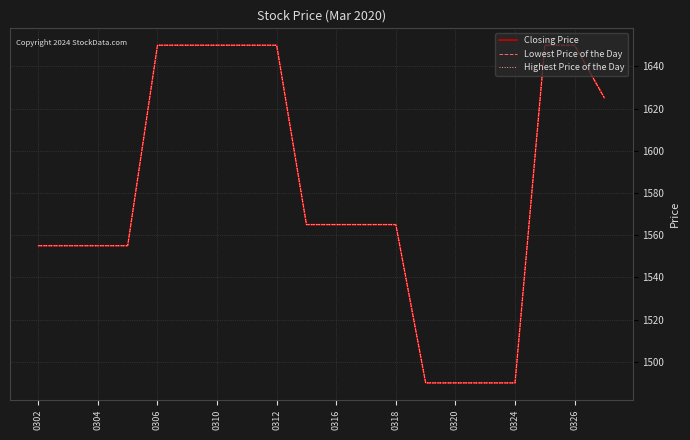

True or false: Lowest Price of the Day and Closing Price cross at least once.

False